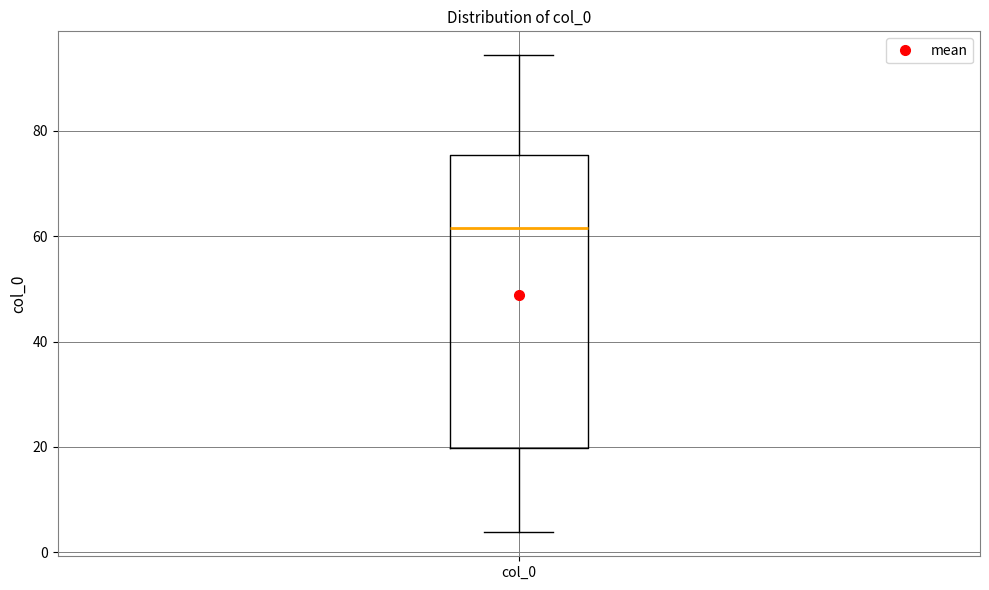

Where does the lower whisker of the box for col_0 end on the y-axis? The values are not printed on the chart, so give them approximately, as read against the axis.

4